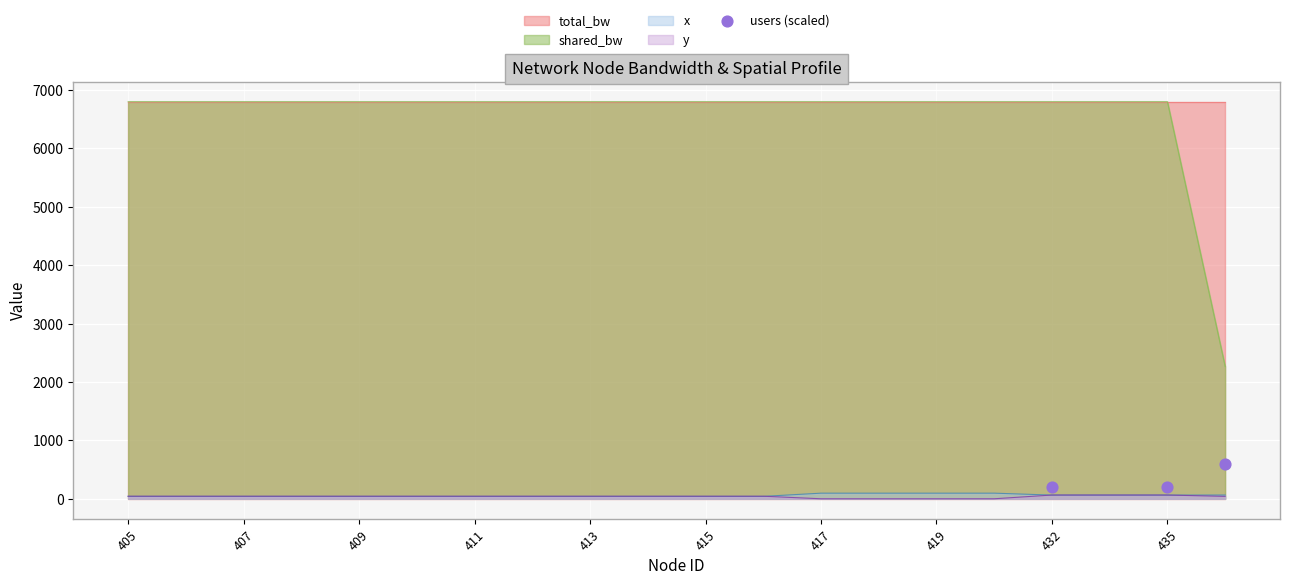

The x series shows 64.0 at 432. True or false?

True